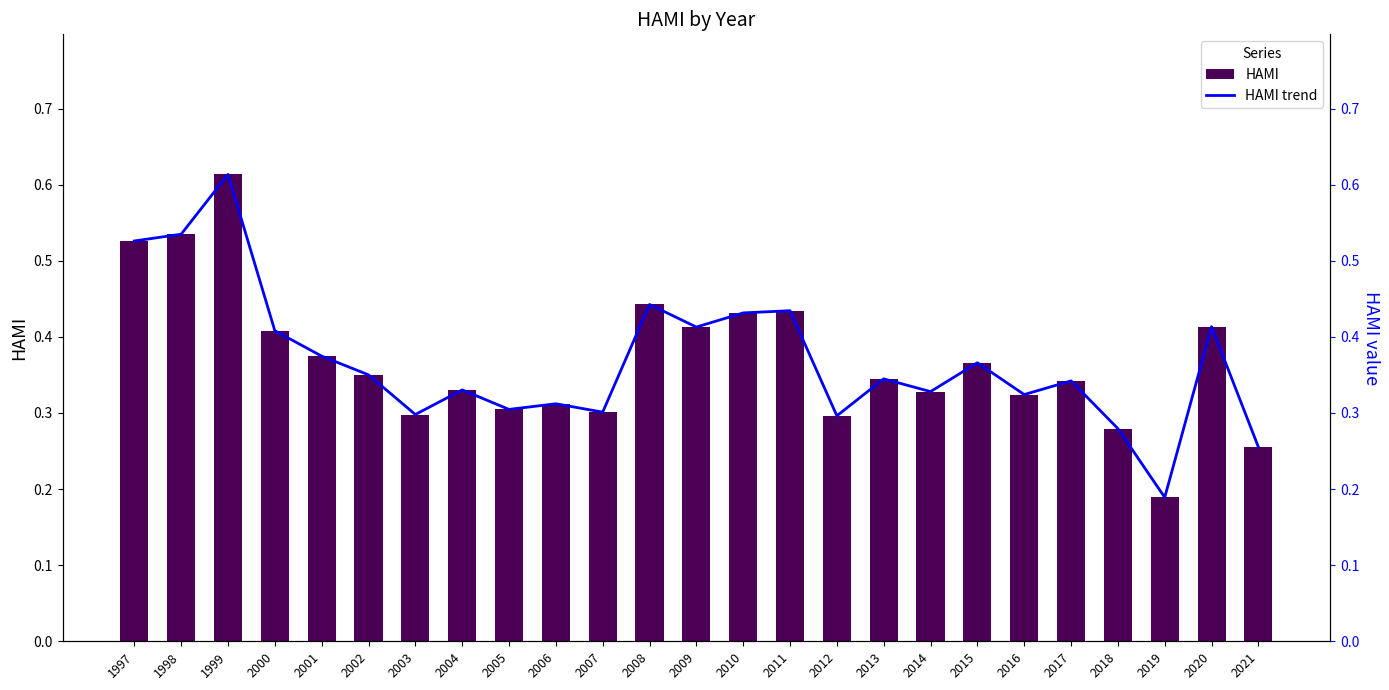

Is it true that HAMI equals 0.3 at 2018?

True